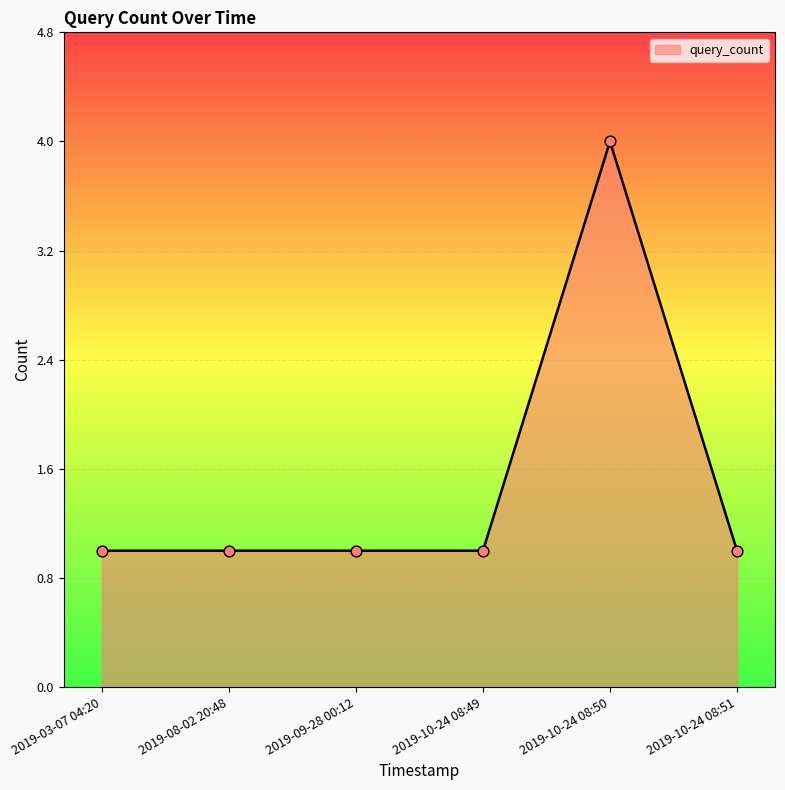

What is the ratio of the value at 2019-09-28 00:12 to the value at 2019-08-02 20:48?

1.0